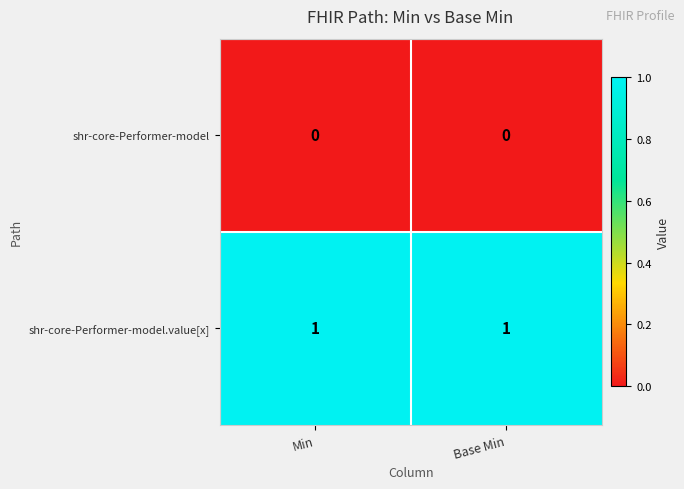

True or false: shr-core-Performer-model.value[x] has a value of 0 at Base Min.

False